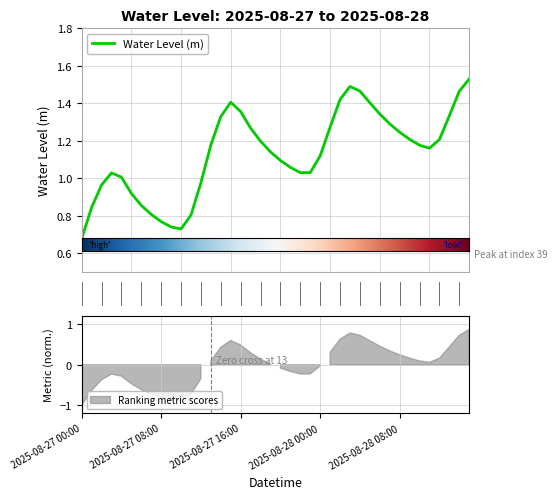

Reading left to right, what are all the values shown in this chart?

0.7	0.8	1.0	1.0	1.0	0.9	0.9	0.8	0.8	0.7	0.7	0.8	1.0	1.2	1.3	1.4	1.4	1.3	1.2	1.1	1.1	1.1	1.0	1.0	1.1	1.3	1.4	1.5	1.5	1.4	1.3	1.3	1.2	1.2	1.2	1.2	1.2	1.3	1.5	1.5